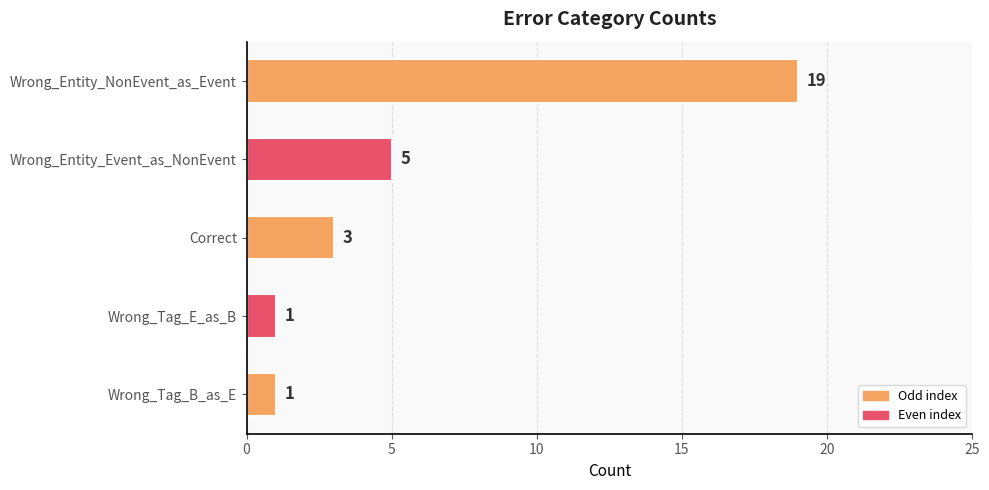

Does the chart contain any negative values?

No